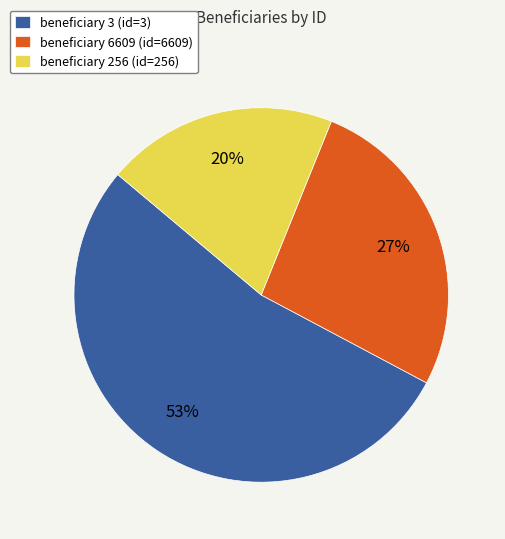

What percentage is the beneficiary 256 (id=256) slice, to the nearest percent?

20%